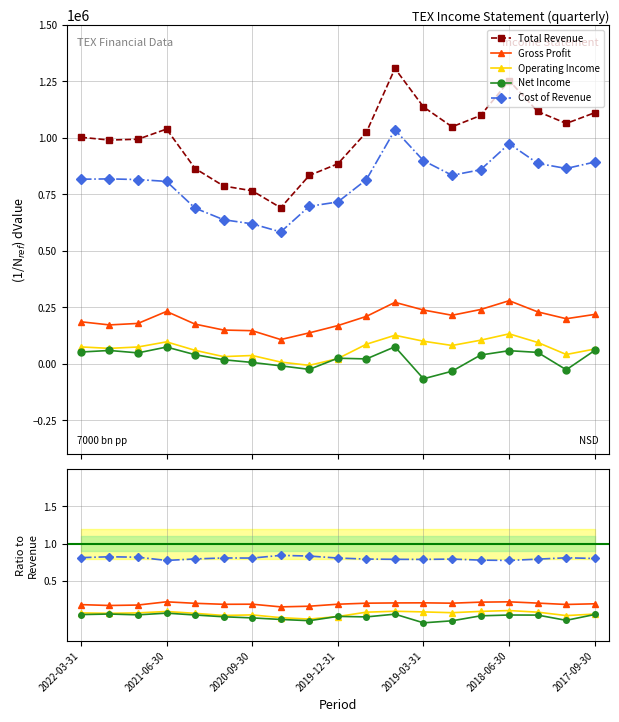

At which category is the sum across all series the highest?

11